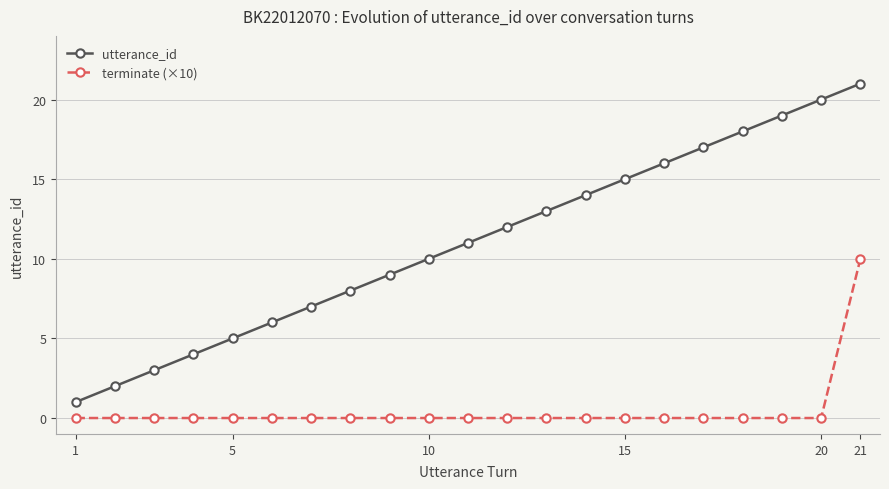

Rank the series by their average value, from highest to lowest.

utterance_id, terminate (×10)